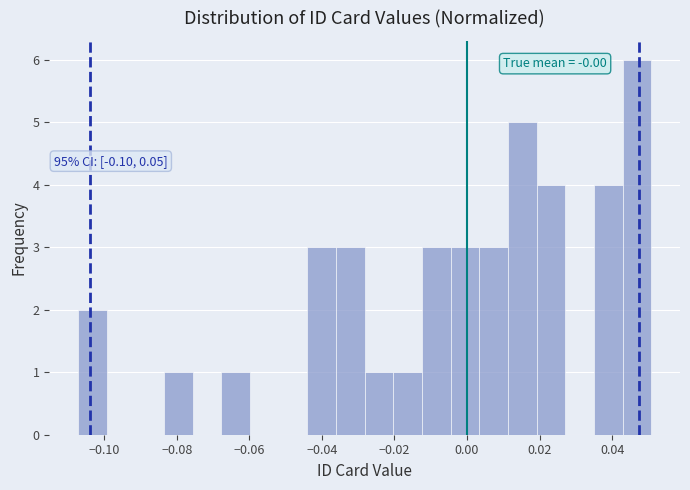

Around what value on the x-axis is the tallest bar? Give the approximate position of its centre, as read against the axis.

0.046